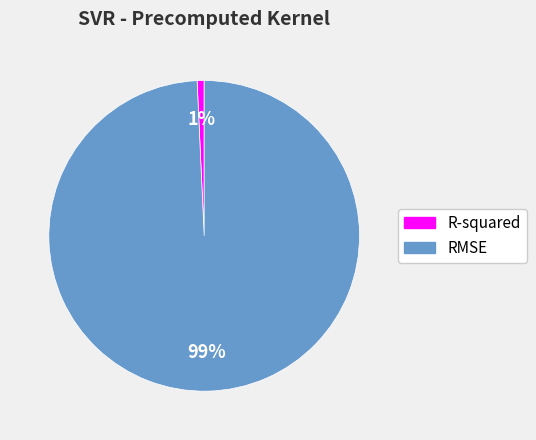

Combined, do R-squared and RMSE account for over 50%?

Yes